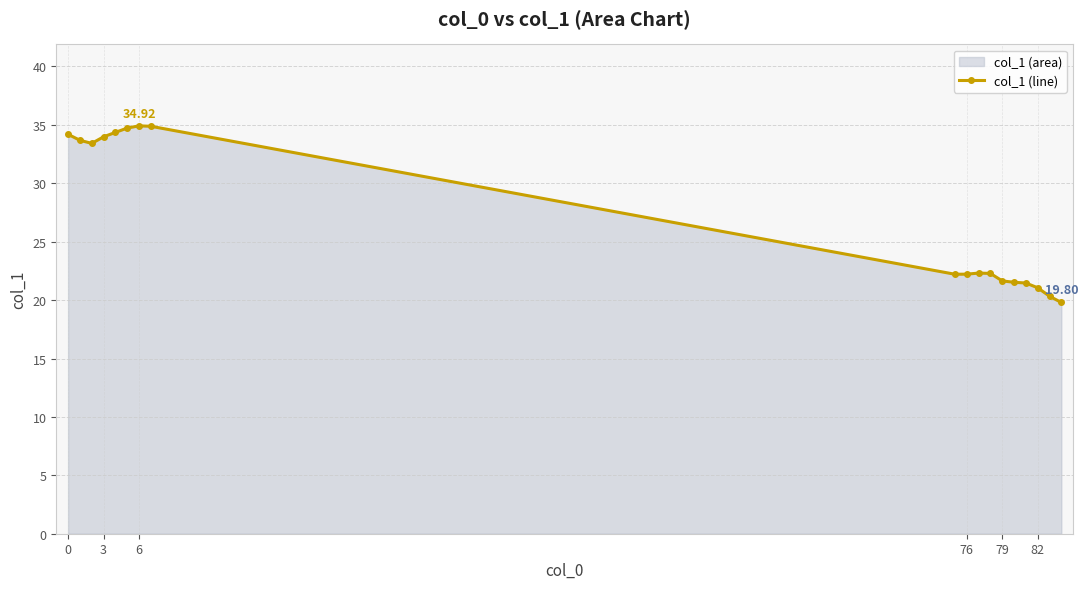

How many data points does each series have?

18